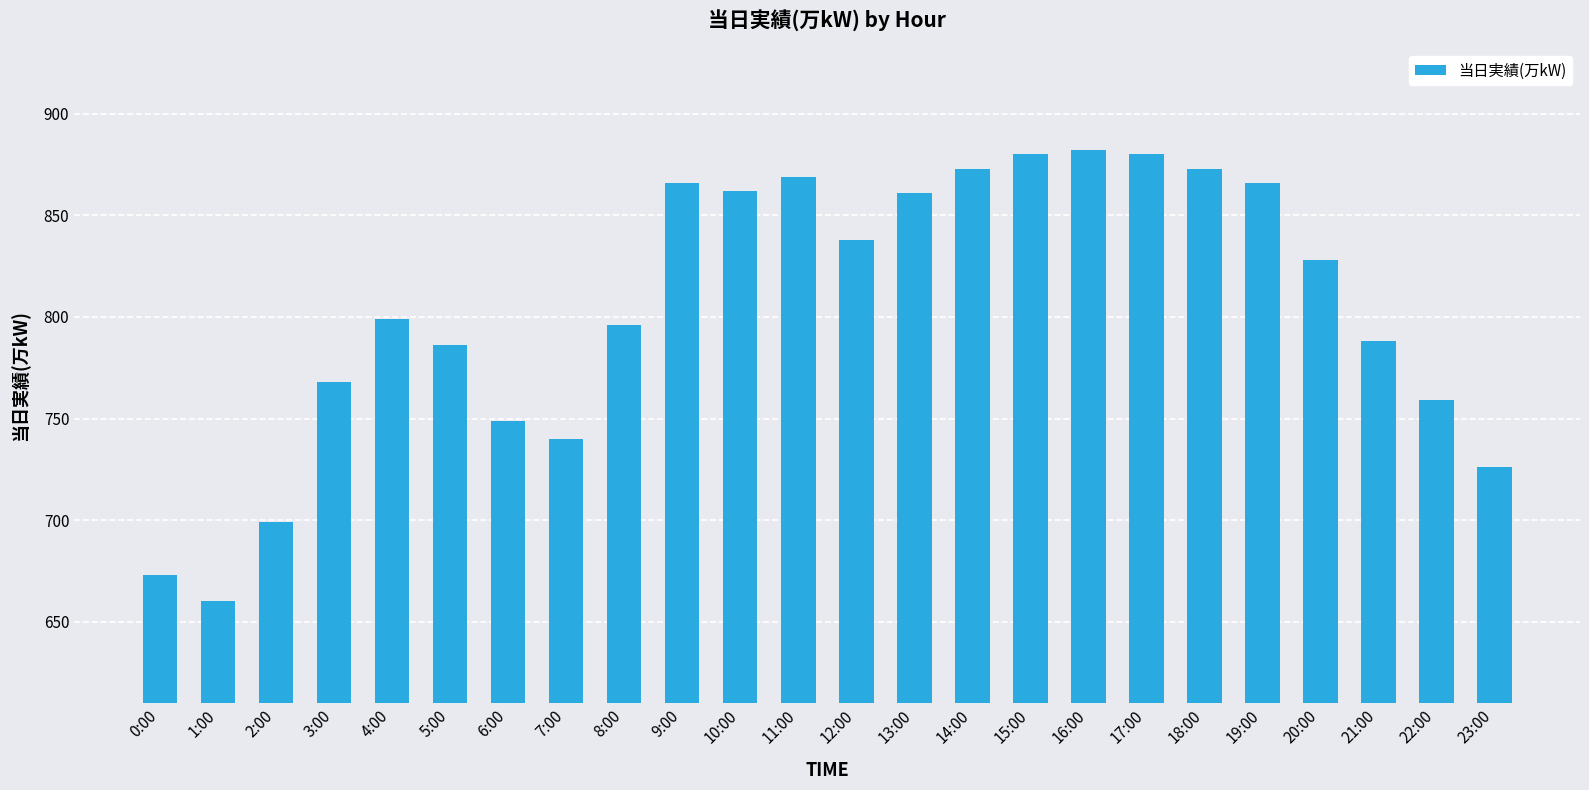

True or false: the data shows 768 at 3:00.

True